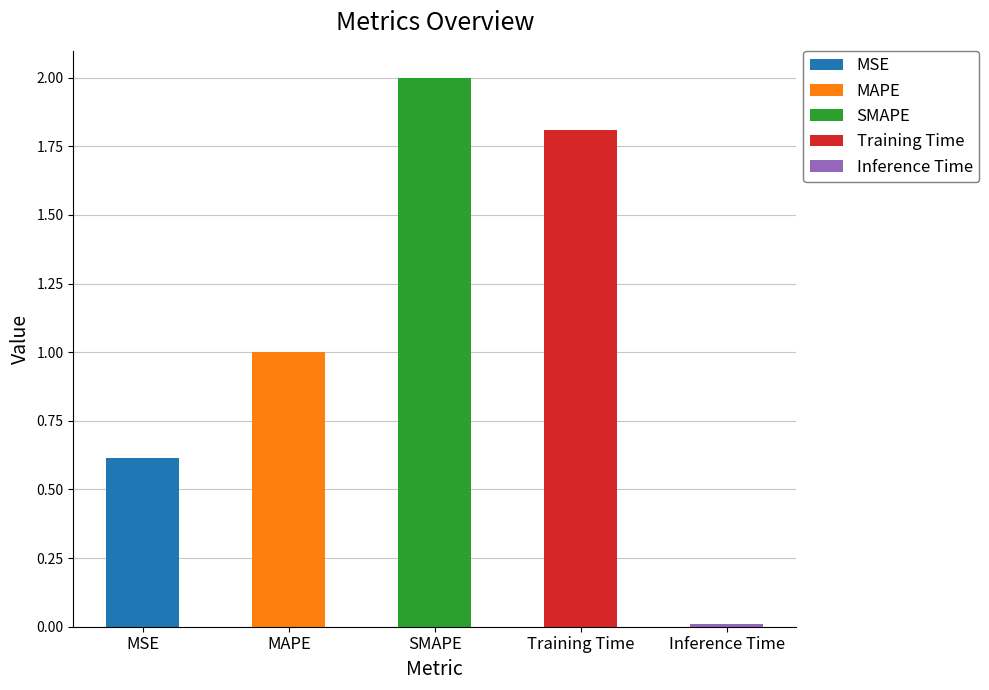

Are the bars grouped side by side (vs. stacked)?

No